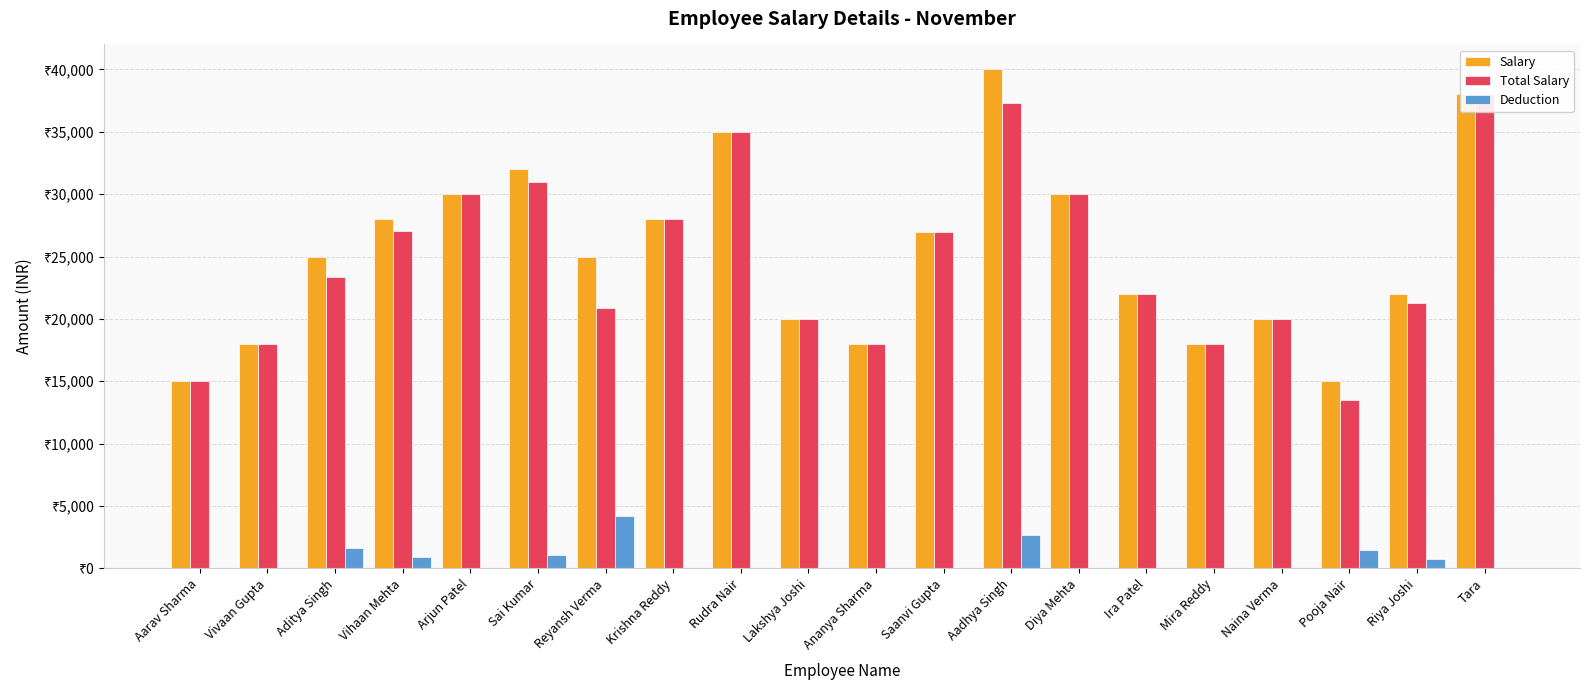

What is the total value across all series at Sai Kumar?

64000.0